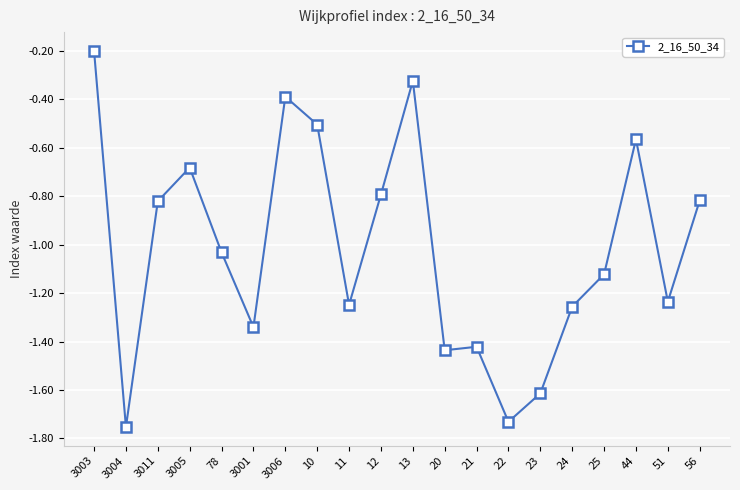

Which label corresponds to the smallest value in the chart?

3004